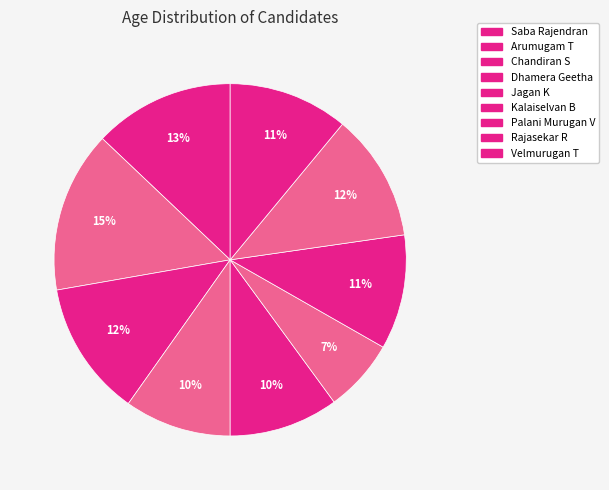

How many slices are in this pie chart?

9